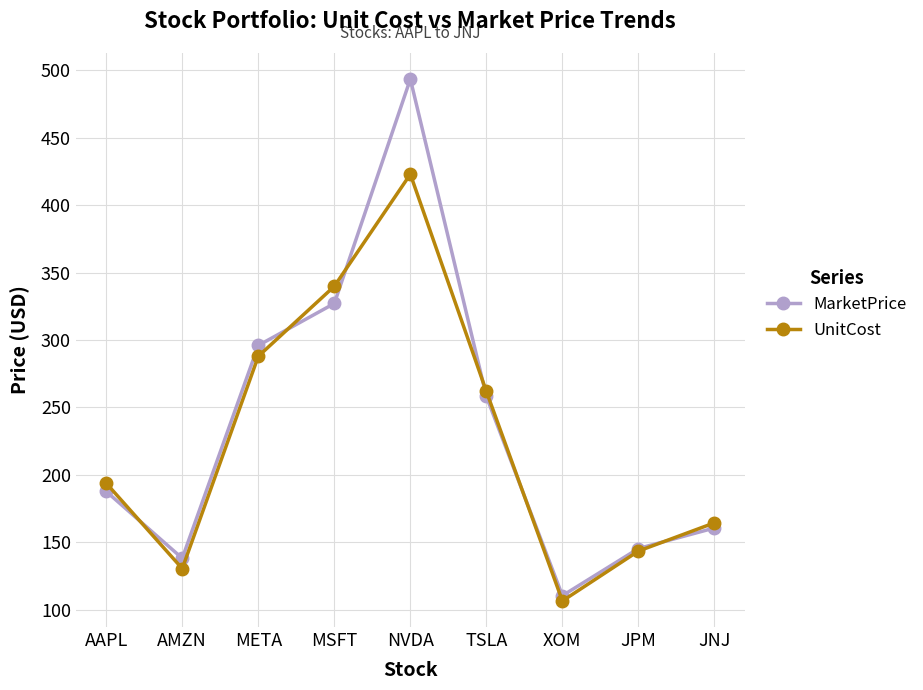

What is the label of the 1st point from the left?

AAPL